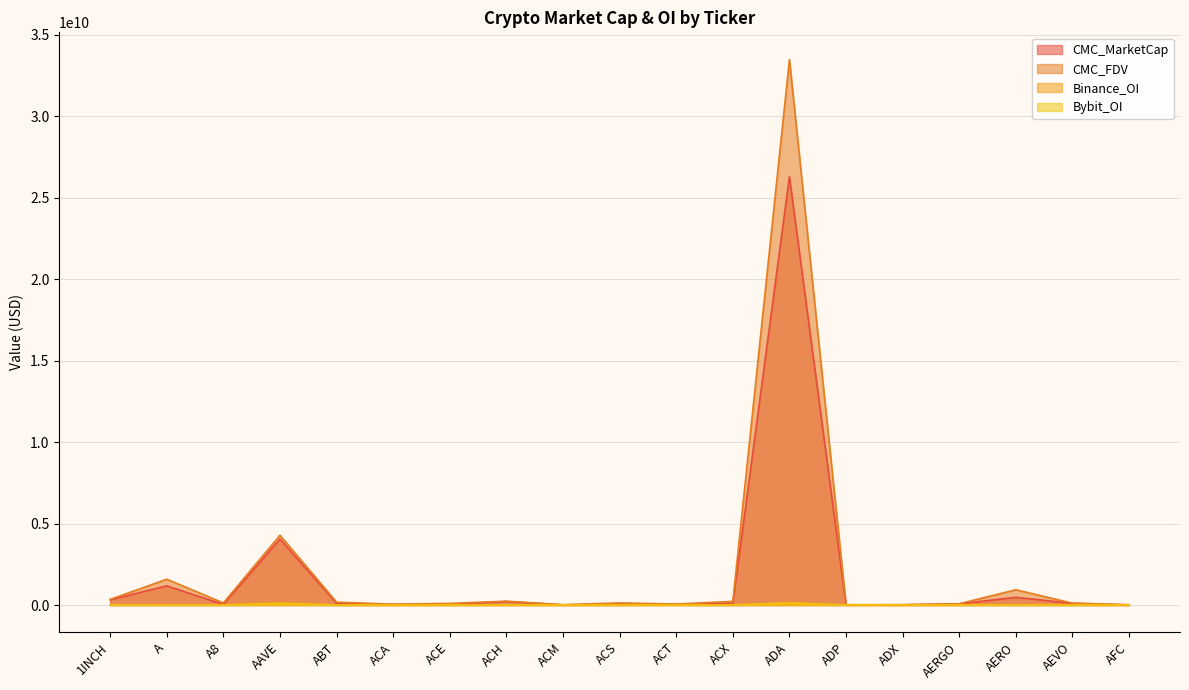

Reading right to left, extract all data points from this chart.

CMC_MarketCap: 3375293.3	103014466.1	470650588.8	72625680.5	15694562.1	8598602.9	26288161081.7	98168221.1	58000252.2	59140733.5	7222394.6	212188923.9	41775129.4	35974584.3	92491616.5	4051712926.7	36577661.6	1173537001.2	318431604.4
CMC_FDV: 17690742.6	113945272.6	935470122.1	75651751.2	15917405.8	18552131.4	33479085982.5	223556433.8	58000252.2	127326514.9	18430582.1	234950107.0	98311248.6	49336573.0	174557982.0	4281131477.6	128311110.6	1584241507.6	344262021.6
Binance_OI: 0.0	4342457.0	4776437.0	0.0	0.0	0.0	156790047.0	2920457.0	9340403.0	0.0	0.0	5539348.0	2495054.0	0.0	0.0	150747479.0	0.0	4180083.0	4308427.0
Bybit_OI: 0.0	3601663.0	6755918.0	8082270.0	0.0	0.0	122035531.0	411202.0	2471687.0	0.0	0.0	2757931.0	897682.0	0.0	0.0	92818822.0	717656.0	1602363.0	4044011.0